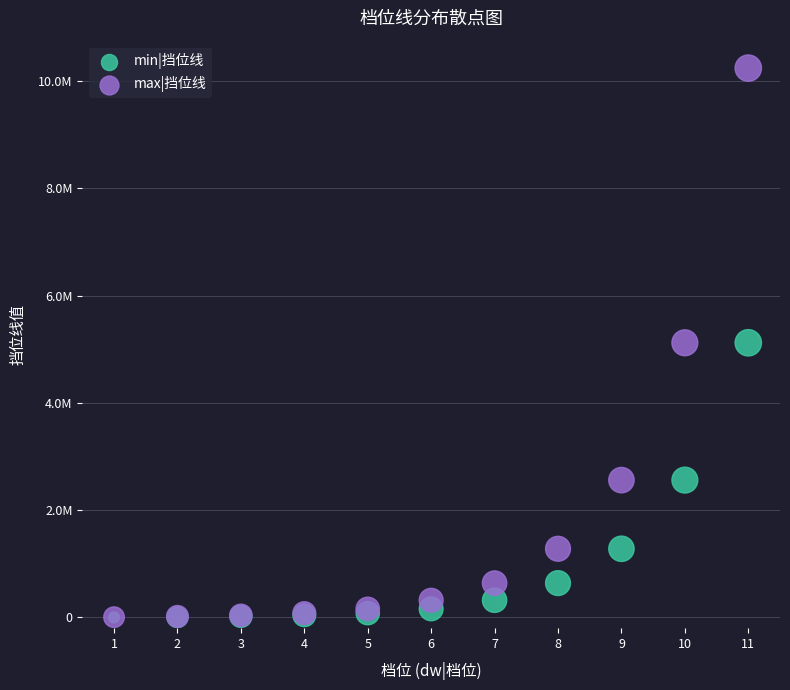

What are all the series names shown in the legend?

min|挡位线, max|挡位线